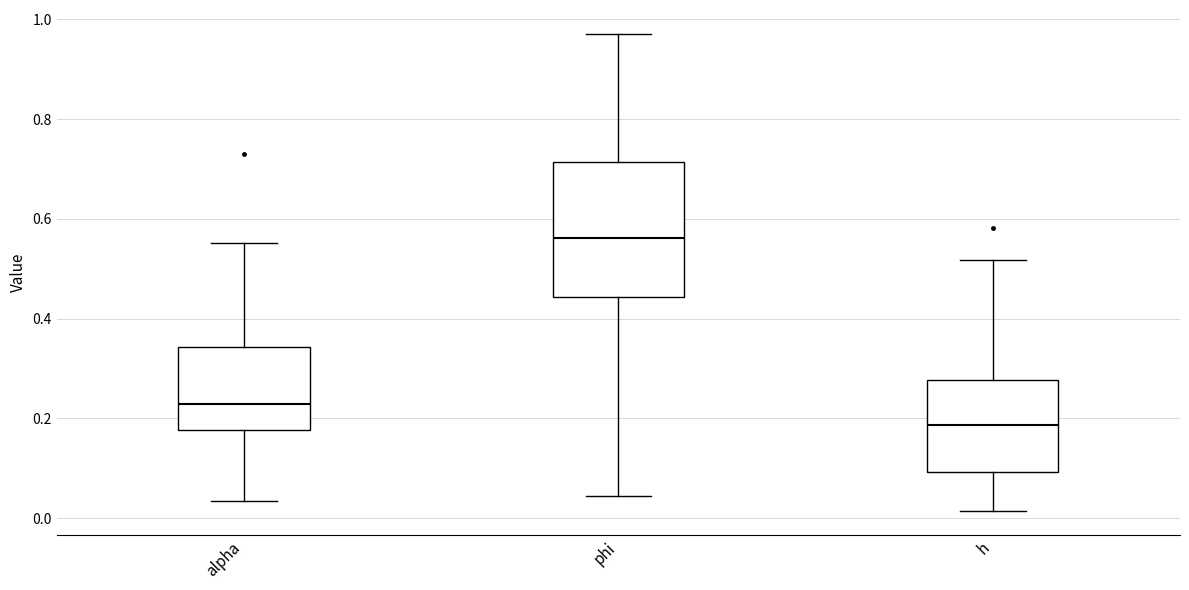

Reading left to right, read every box against the y-axis: the position of its median line, the range the box covers, and the ends of its whiskers. The values are not printed on the chart, so give them approximately, as read against the axis.

alpha: median 0.22, box 0.18 to 0.34, whiskers 0.04 to 0.56
phi: median 0.56, box 0.44 to 0.72, whiskers 0.04 to 0.98
h: median 0.18, box 0.10 to 0.28, whiskers 0.02 to 0.52